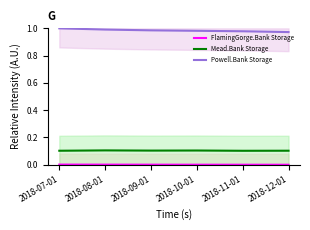

True or false: Mead.Bank Storage has more than 0 points higher than both neighbors.

True